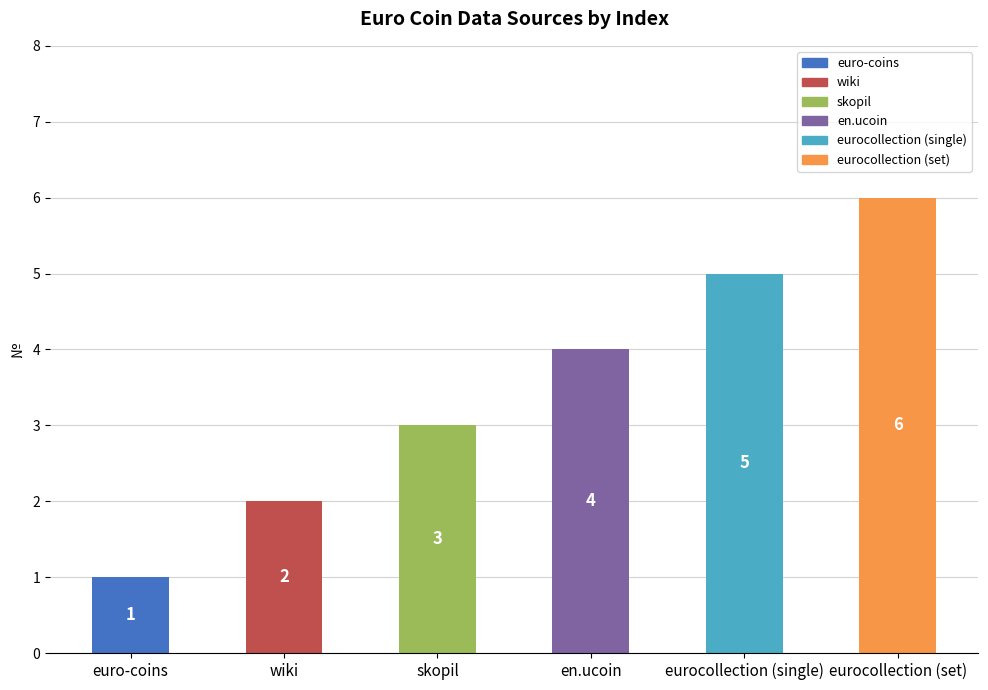

Reading left to right, what are all the values shown in this chart?

1	2	3	4	5	6